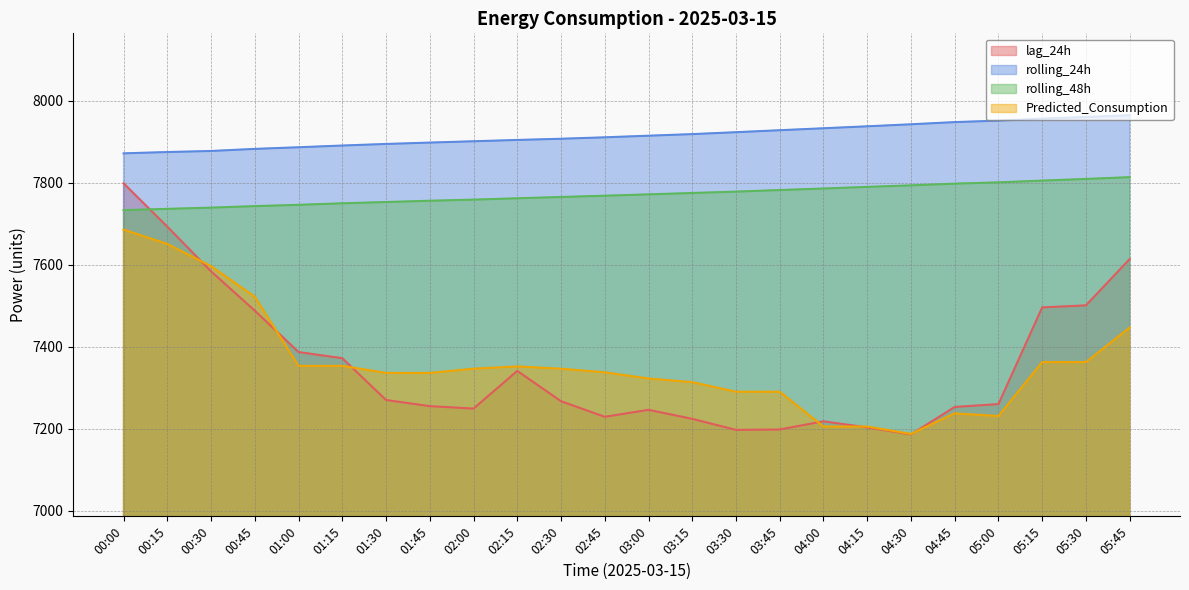

The value of rolling_24h at 01:15 is 10543.5. True or false?

False